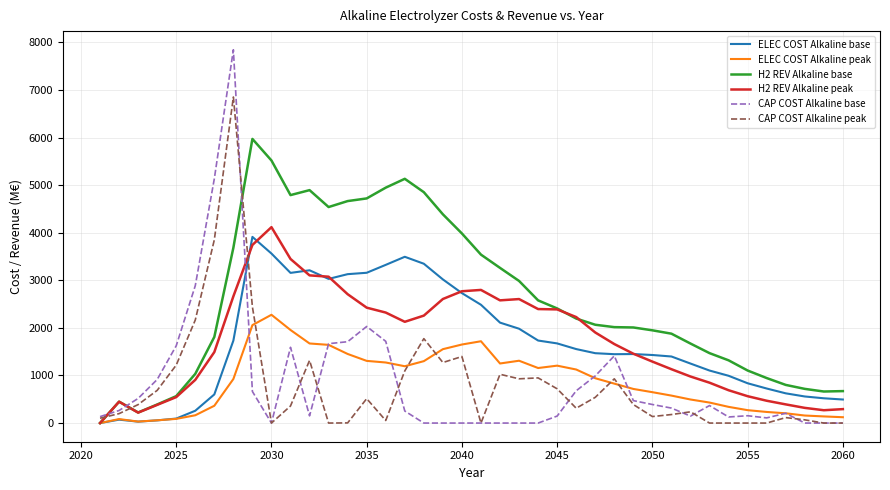

Which series has the largest total across all categories?

H2 REV Alkaline base